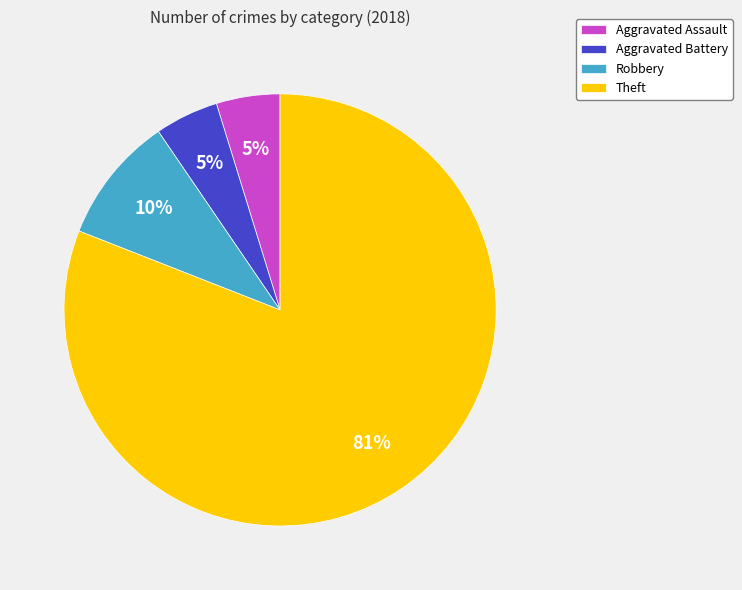

Is it true that Theft is 88% of the pie?

False